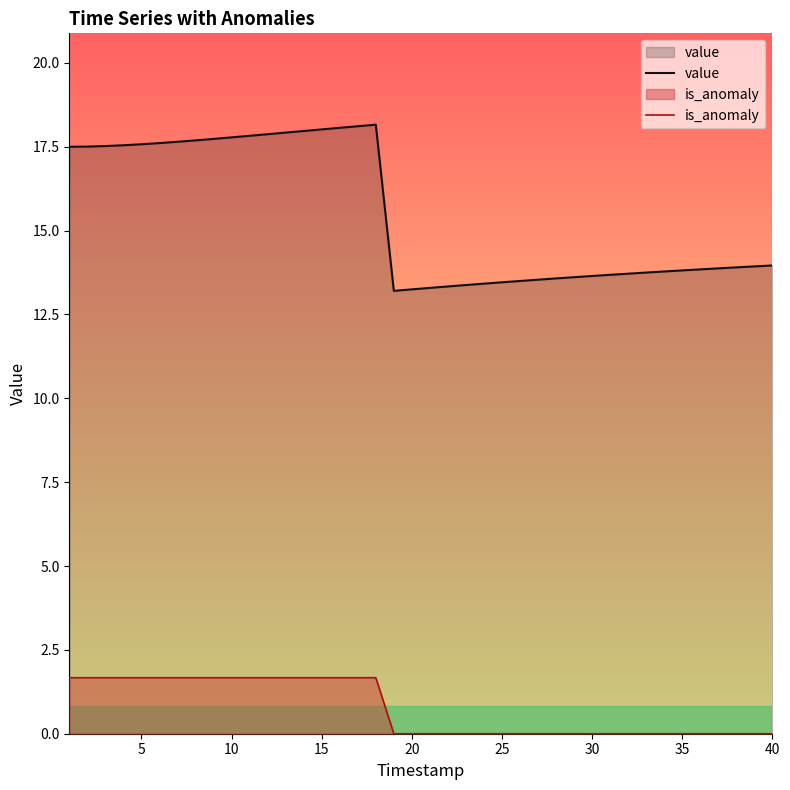

What is the lowest value of the value series?

13.2